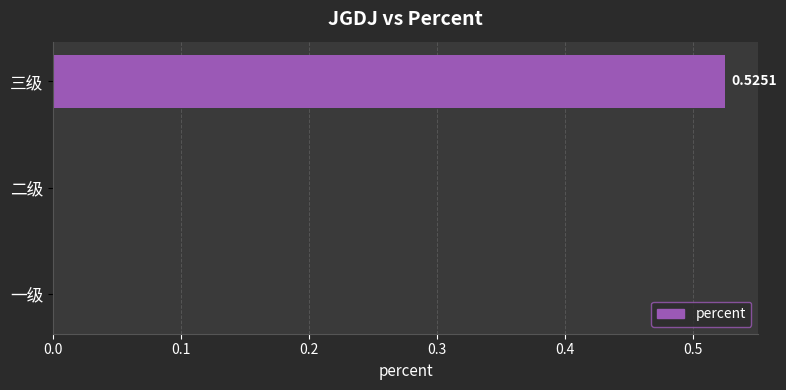

Count the number of data series in this chart.

1